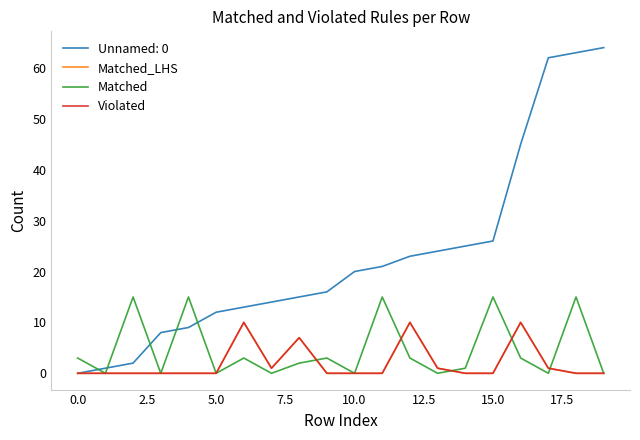

What is the average value of the Matched_LHS series?

2